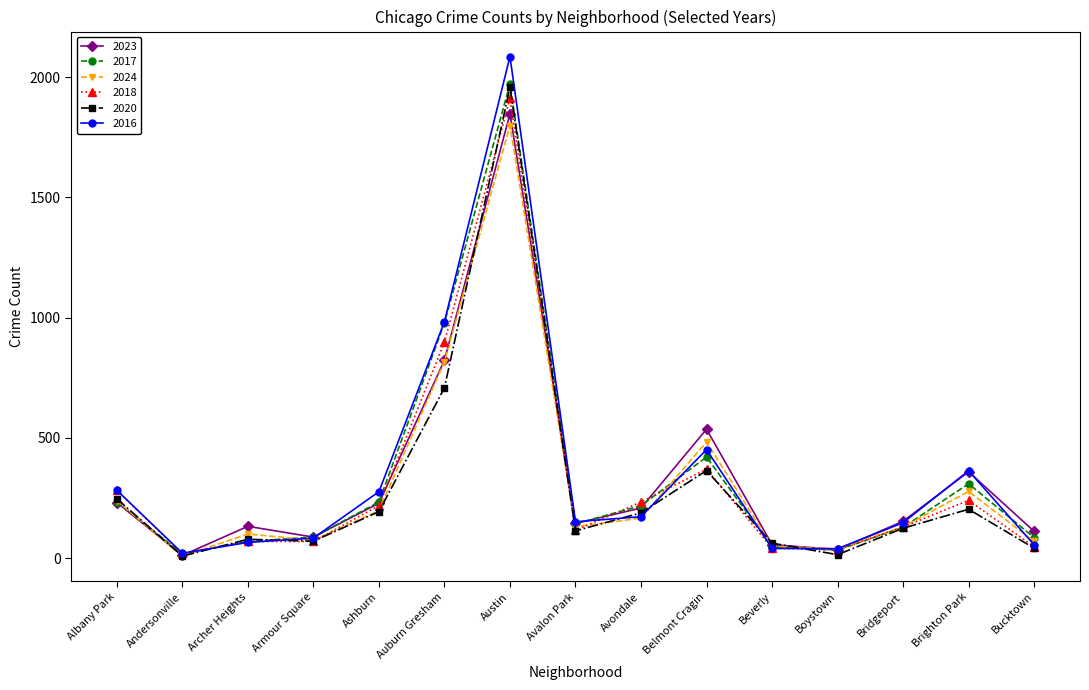

What position from the left is Auburn Gresham?

6